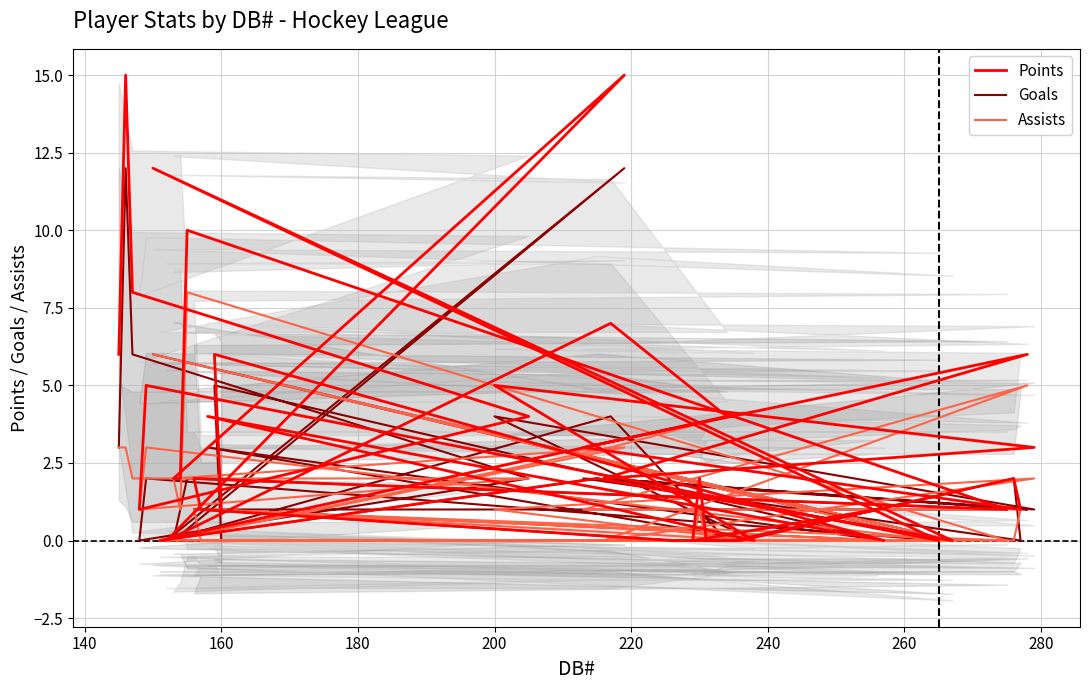

What is the total value across all series at 220?

10